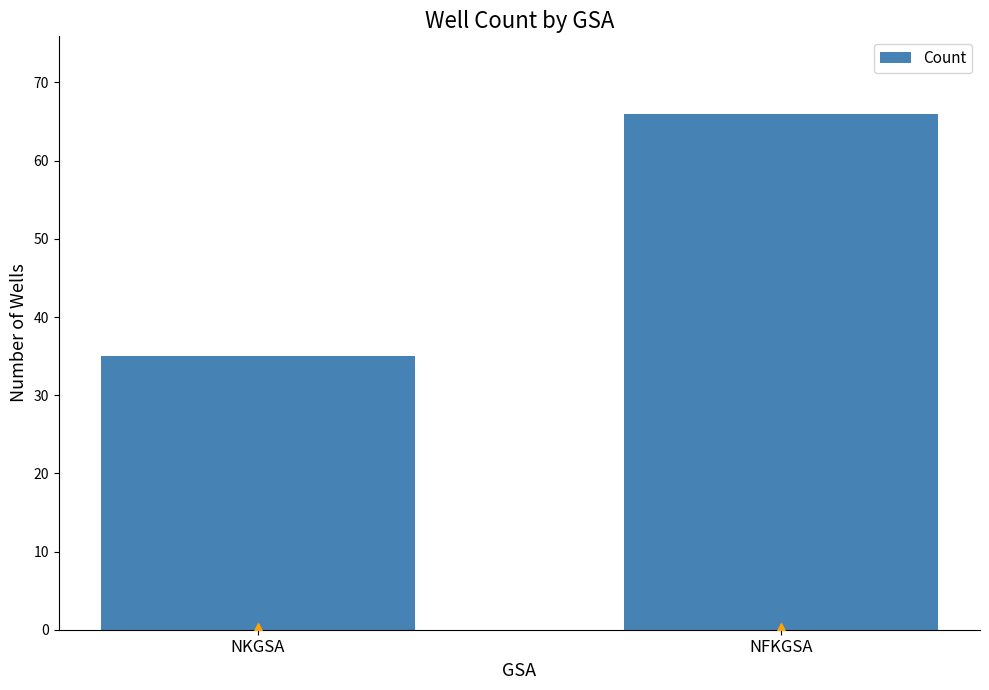

At which label is the value closest to 50?

NKGSA